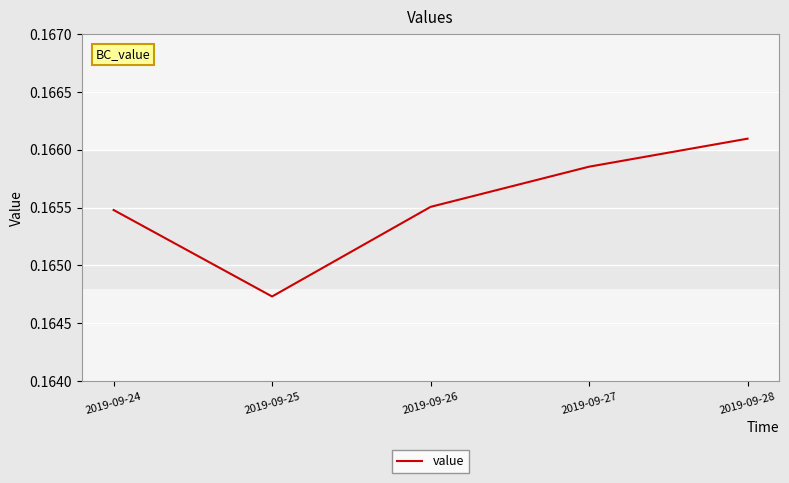

What is the sum of all values?

0.8